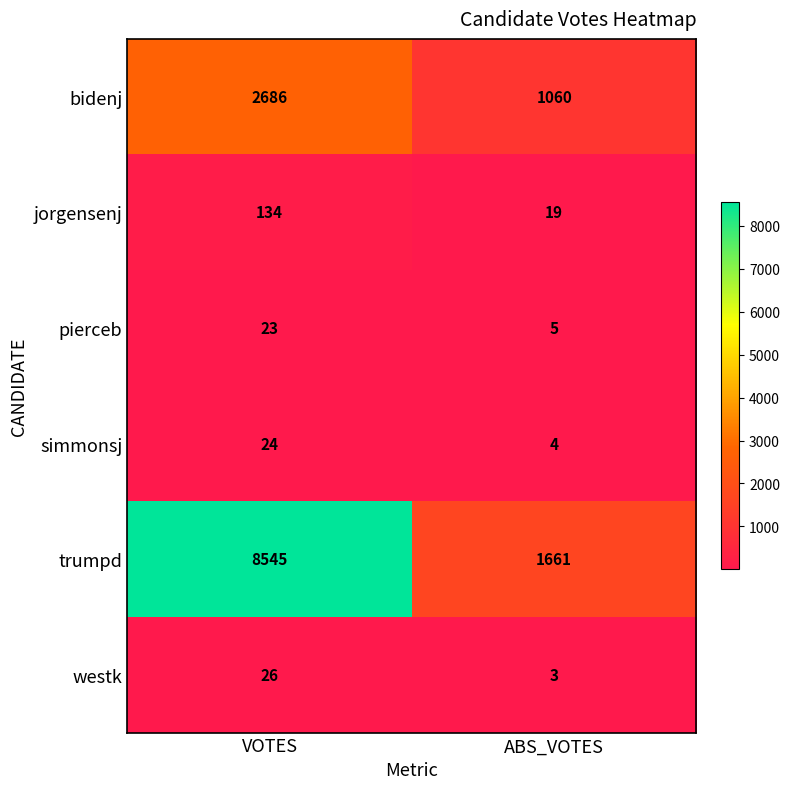

The simmonsj series shows 33 at VOTES. True or false?

False